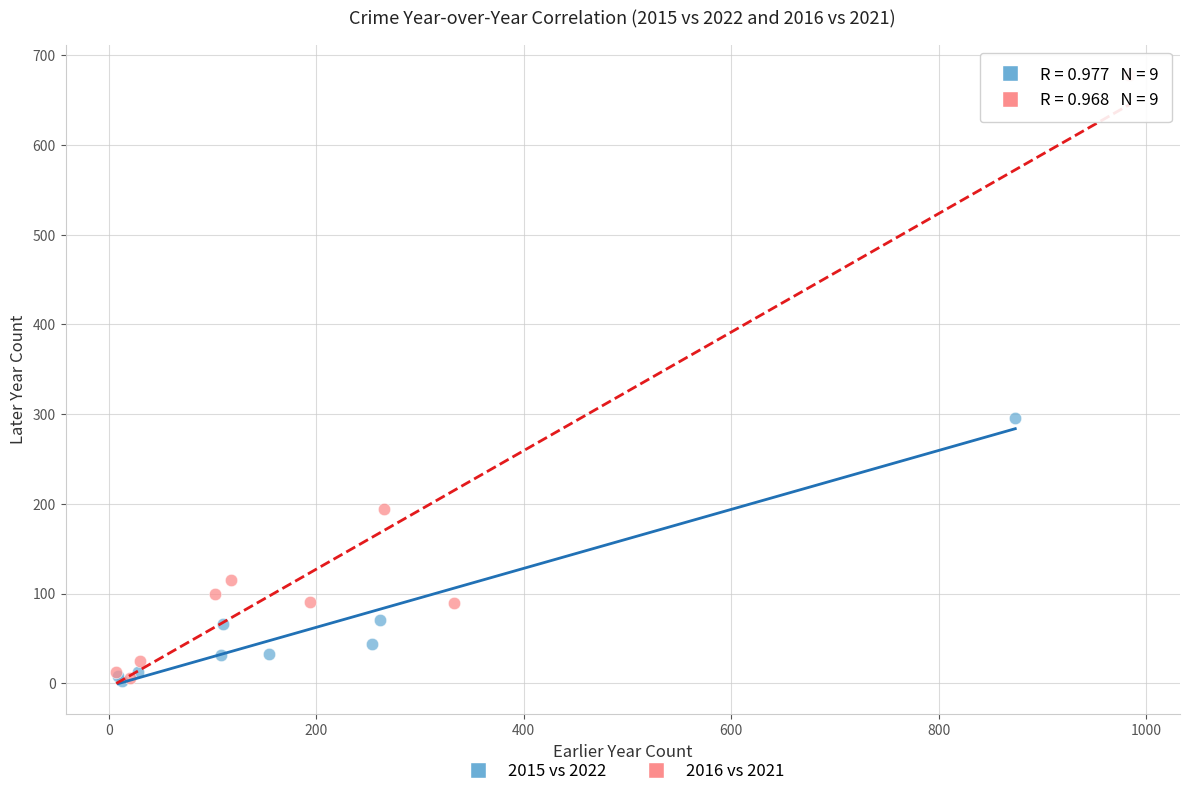

Which series reaches the maximum Y coordinate?

2016 vs 2021